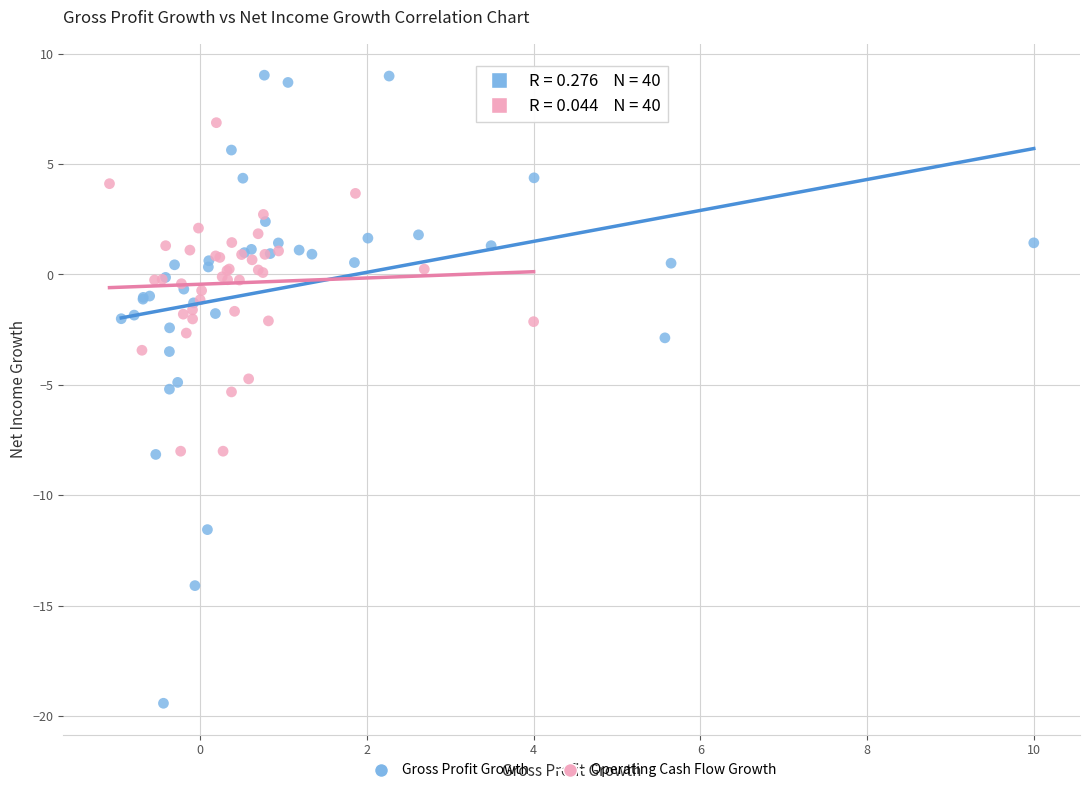

Which series reaches the minimum Y coordinate?

Gross Profit Growth